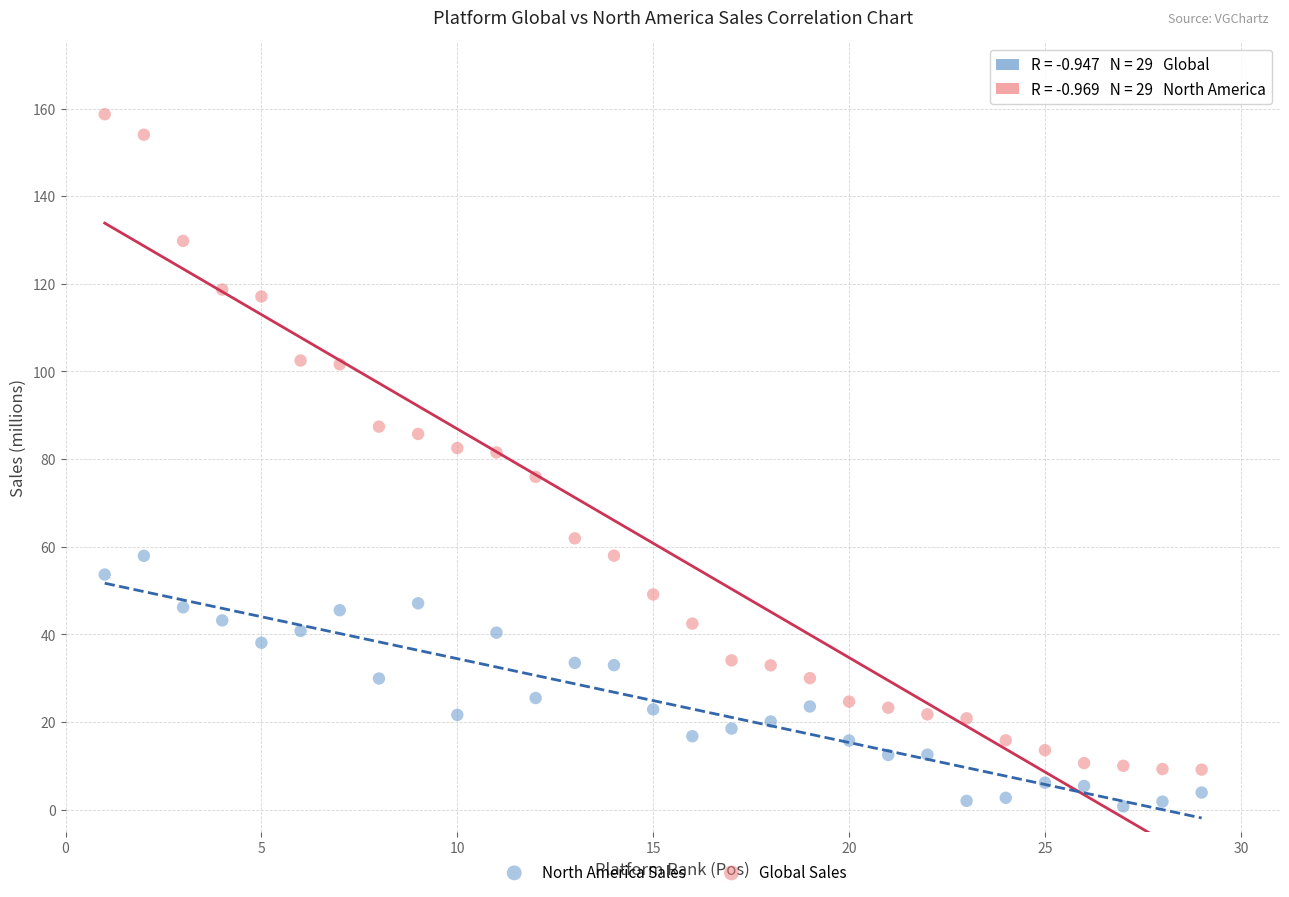

Which series has the widest spread of Y values?

Global Sales